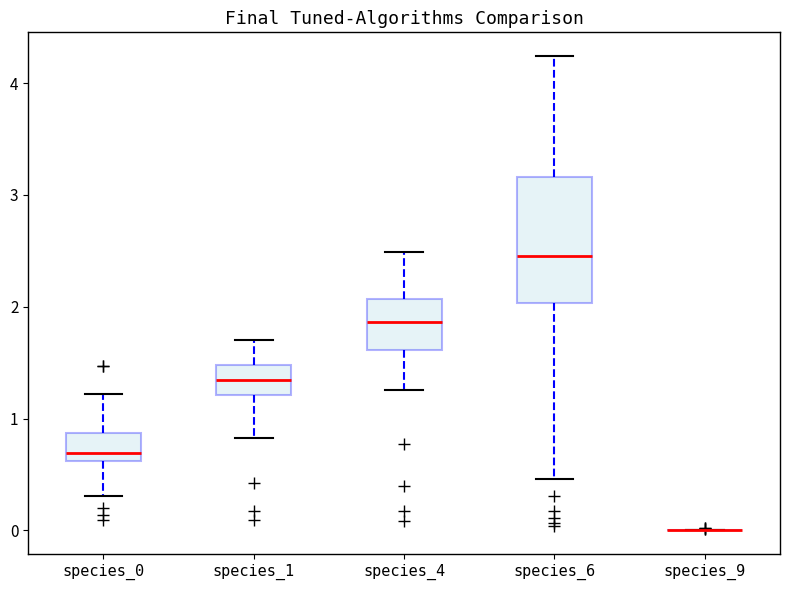

Comparing the boxes themselves (not the whiskers), which one is the tallest?

species_6